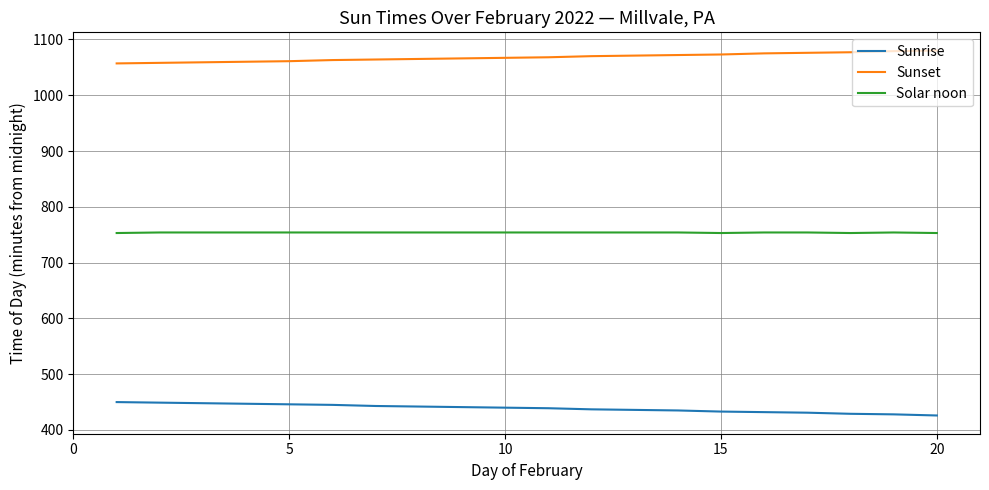

Which series has the largest total across all categories?

Sunset